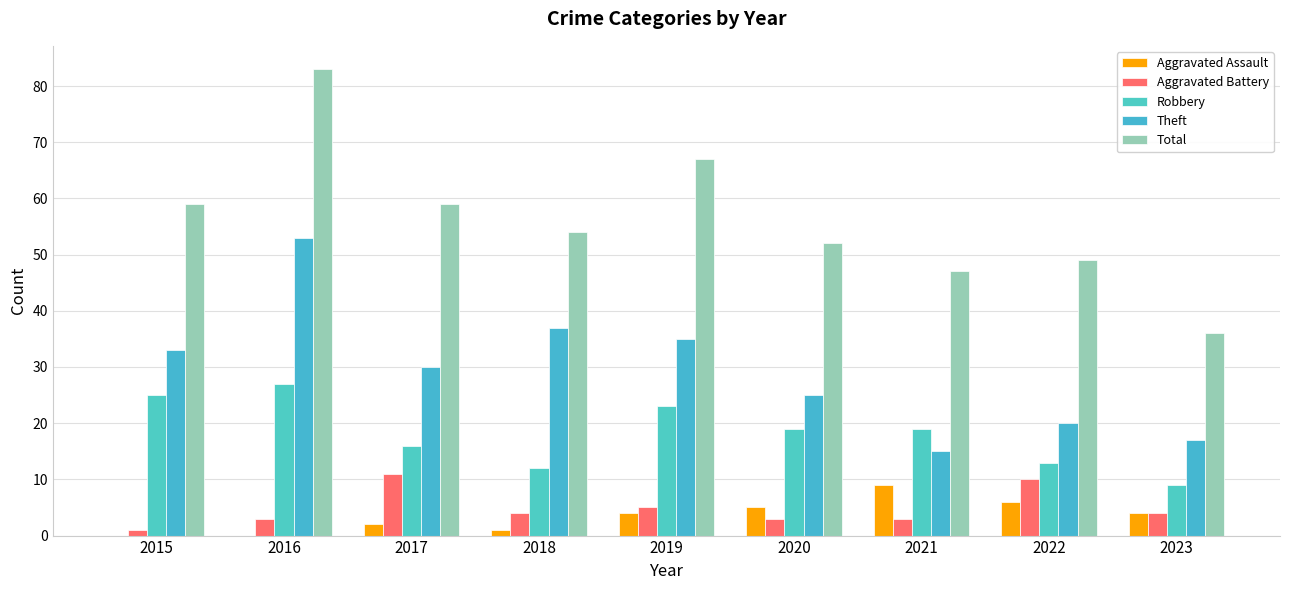

The Total series shows 49 at 2022. True or false?

True